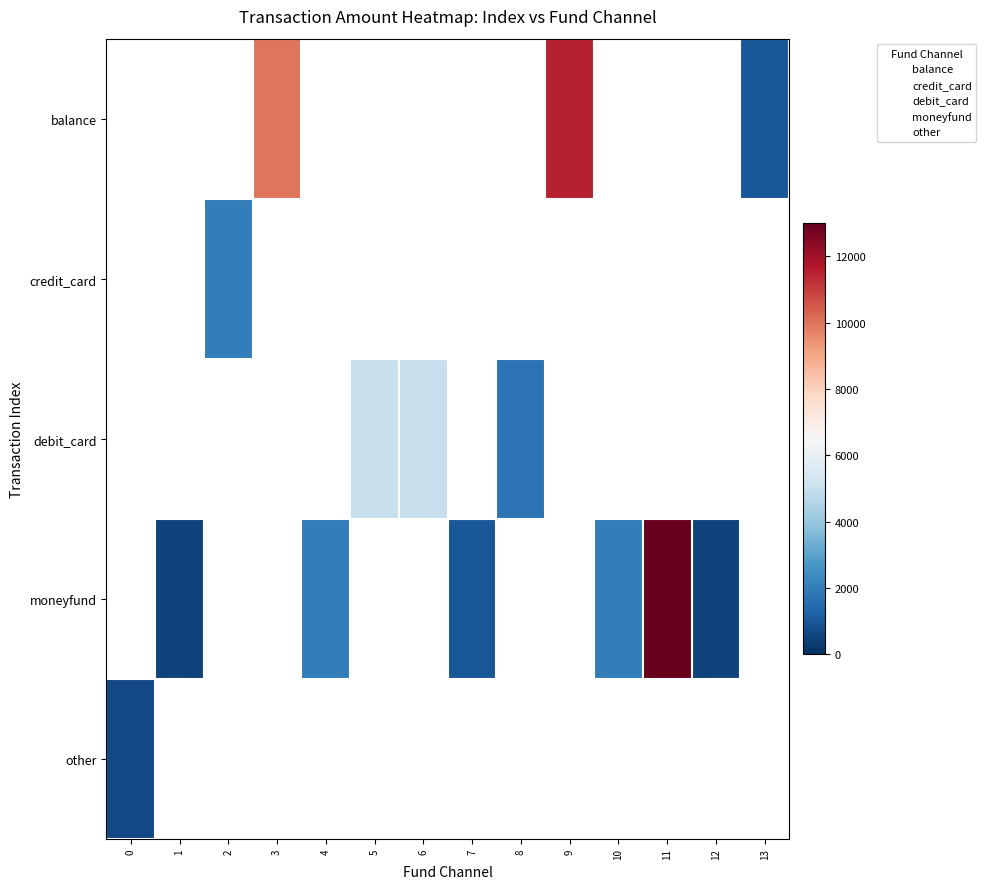

At which category is the sum across all series the highest?

11